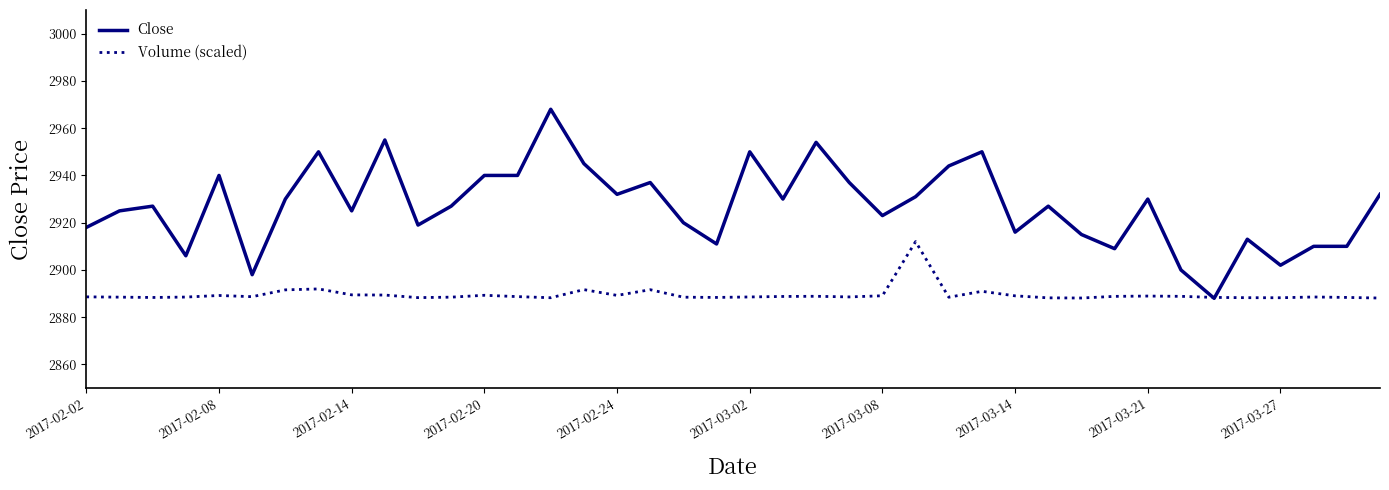

After their last crossing, which series has the higher values: Close or Volume (scaled)?

Close